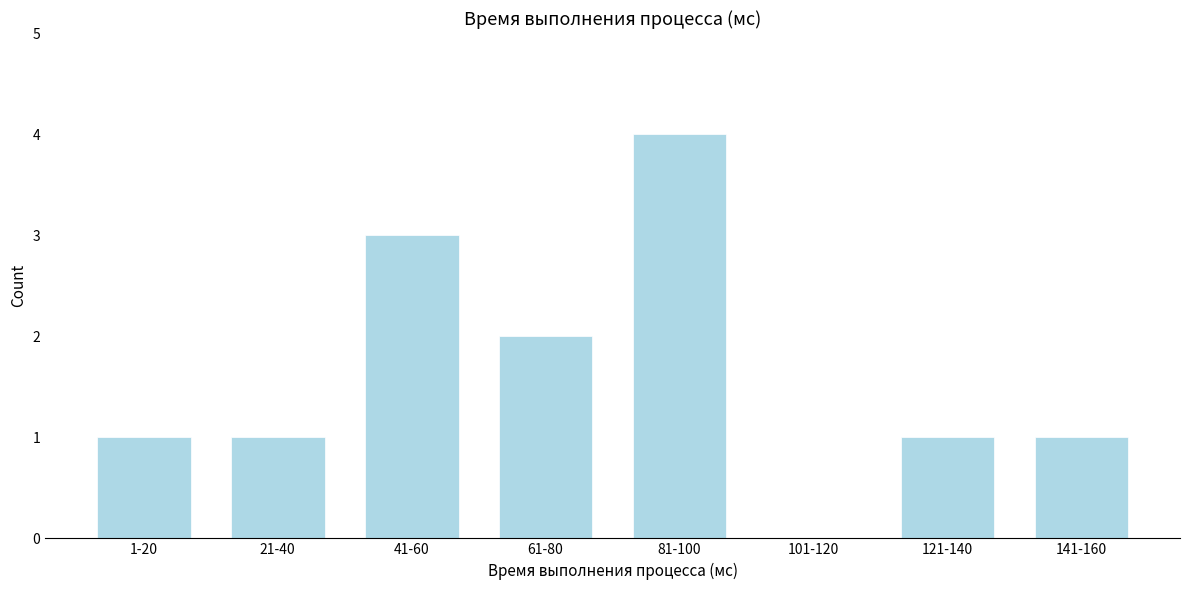

Reading right to left, extract all data points from this chart.

141-160=1	121-140=1	101-120=0	81-100=4	61-80=2	41-60=3	21-40=1	1-20=1